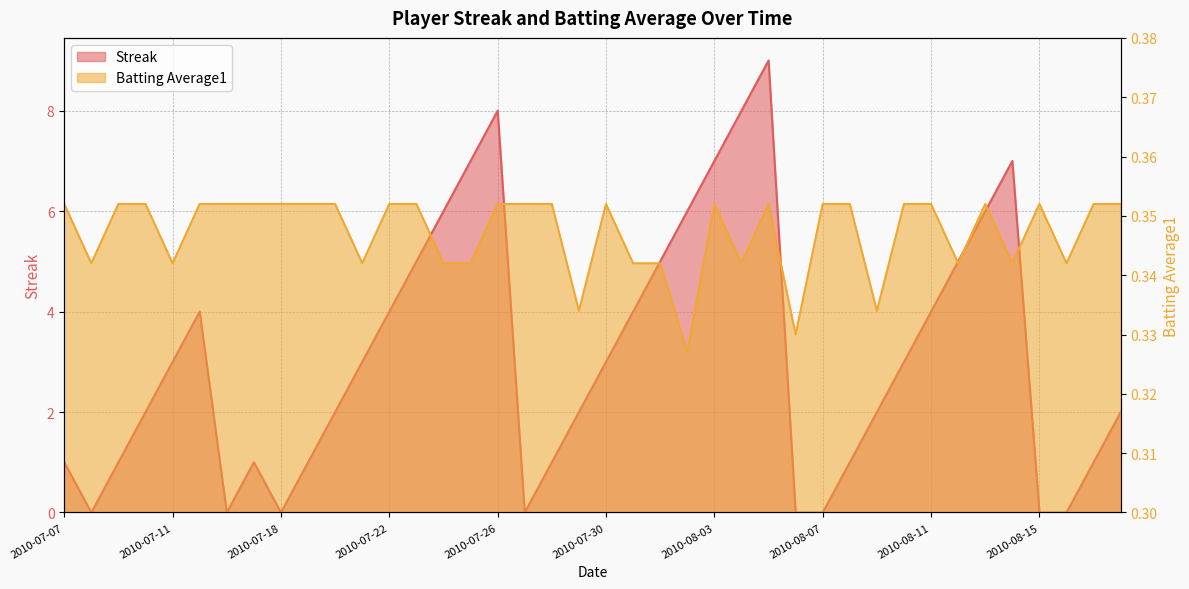

What are all the series names shown in the legend?

Streak, Batting Average1